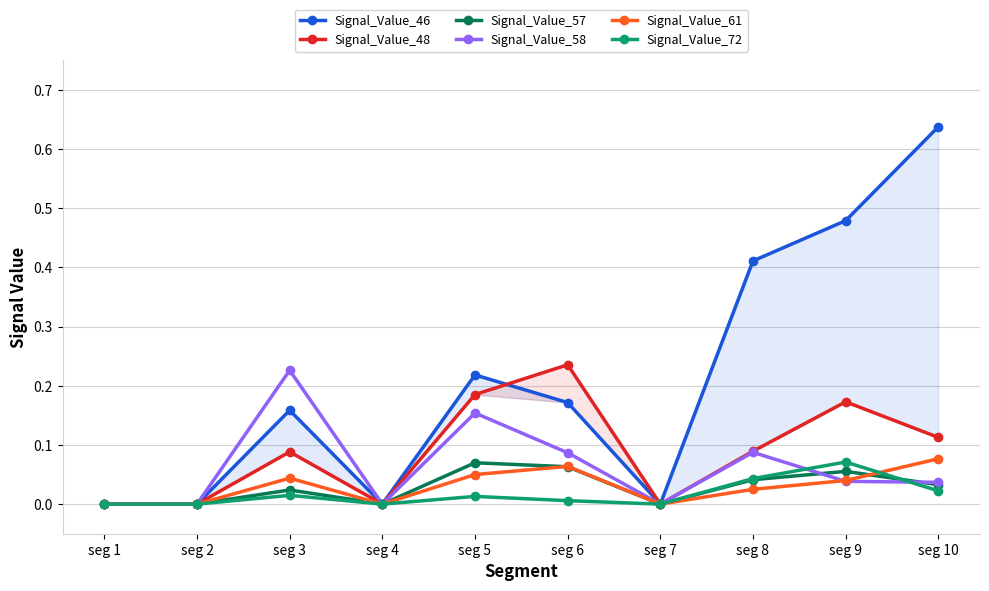

Reading right to left, extract all data points from this chart.

Signal_Value_46: seg 10=0.6	seg 9=0.5	seg 8=0.4	seg 7=0.0	seg 6=0.2	seg 5=0.2	seg 4=0.0	seg 3=0.2	seg 2=0.0	seg 1=0.0
Signal_Value_48: seg 10=0.1	seg 9=0.2	seg 8=0.1	seg 7=0.0	seg 6=0.2	seg 5=0.2	seg 4=0.0	seg 3=0.1	seg 2=0.0	seg 1=0.0
Signal_Value_57: seg 10=0.0	seg 9=0.1	seg 8=0.0	seg 7=0.0	seg 6=0.1	seg 5=0.1	seg 4=0.0	seg 3=0.0	seg 2=0.0	seg 1=0.0
Signal_Value_58: seg 10=0.0	seg 9=0.0	seg 8=0.1	seg 7=0.0	seg 6=0.1	seg 5=0.2	seg 4=0.0	seg 3=0.2	seg 2=0.0	seg 1=0.0
Signal_Value_61: seg 10=0.1	seg 9=0.0	seg 8=0.0	seg 7=0.0	seg 6=0.1	seg 5=0.0	seg 4=0.0	seg 3=0.0	seg 2=0.0	seg 1=0.0
Signal_Value_72: seg 10=0.0	seg 9=0.1	seg 8=0.0	seg 7=0.0	seg 6=0.0	seg 5=0.0	seg 4=0.0	seg 3=0.0	seg 2=0.0	seg 1=0.0